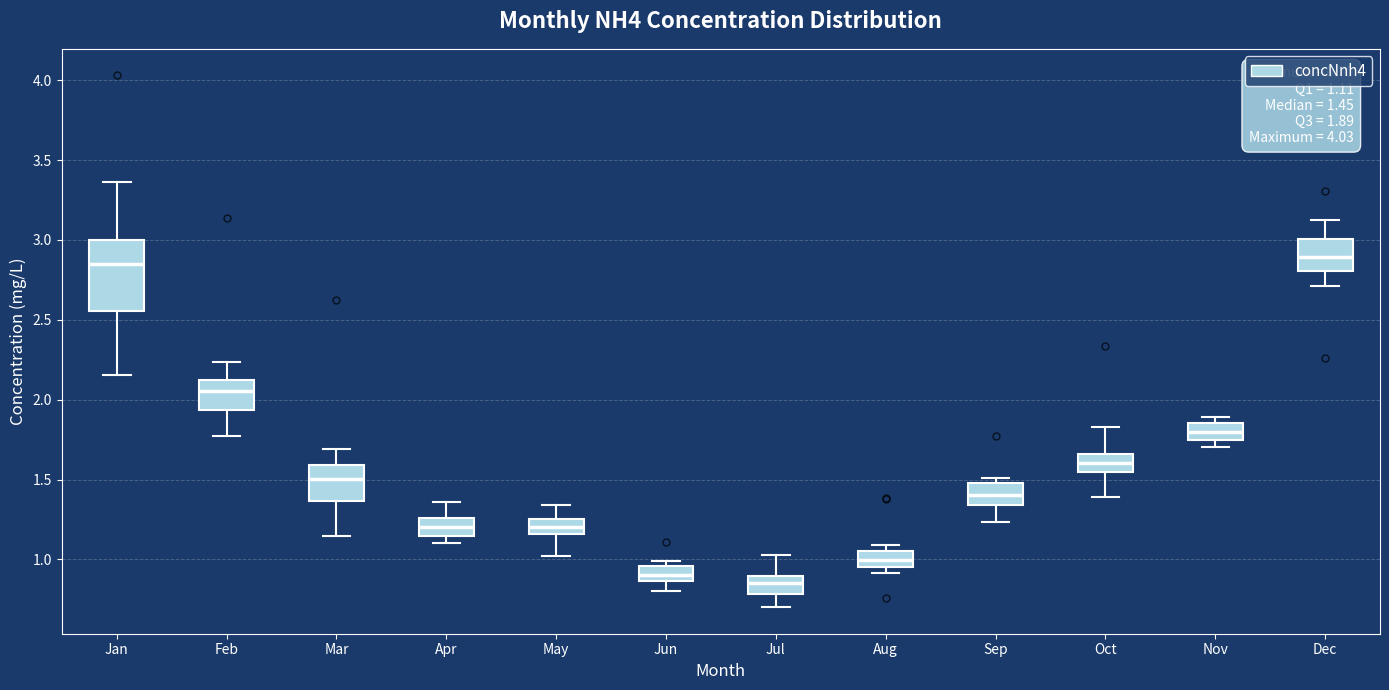

Which box is the tallest, from its lower edge to its upper edge?

Jan